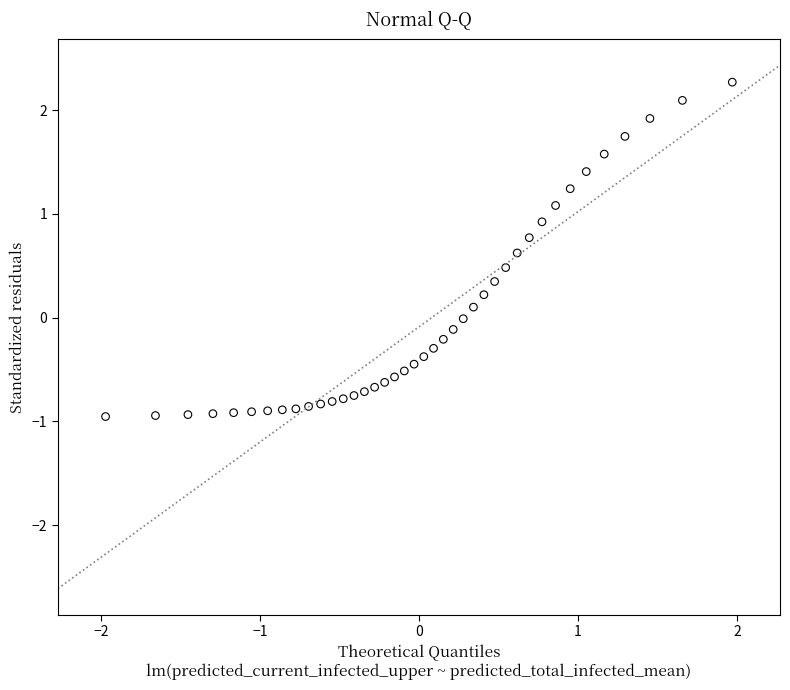

What is the range of X values (max minus min)?

3.9